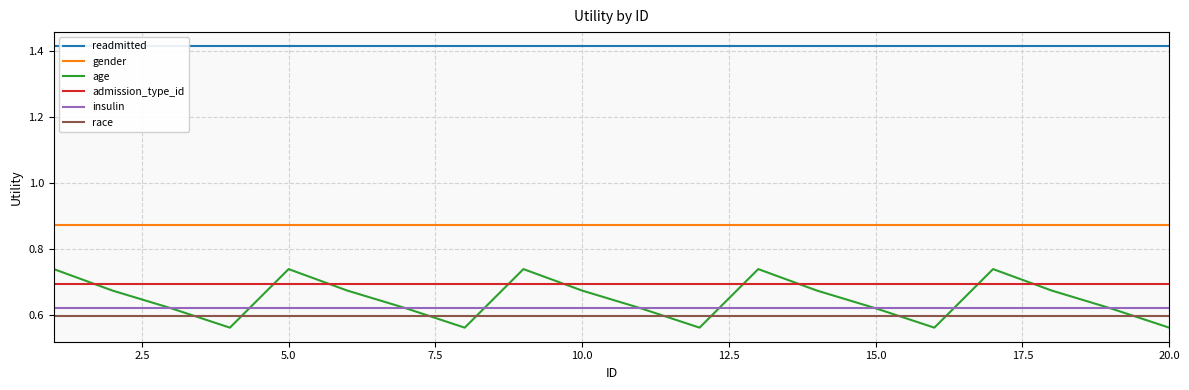

What are all the series names shown in the legend?

readmitted, gender, age, admission_type_id, insulin, race